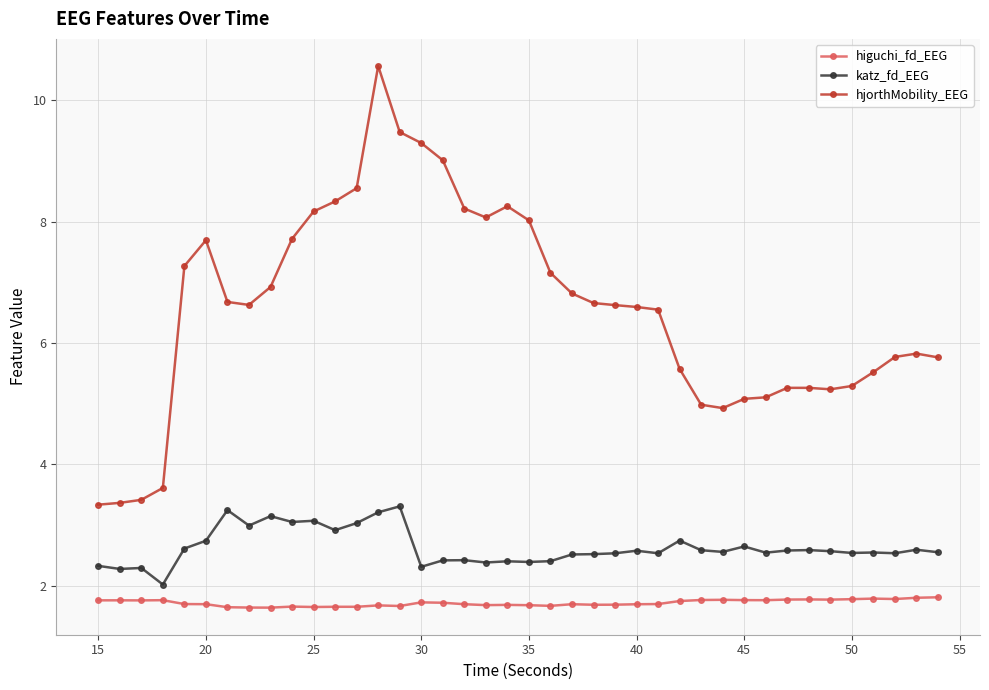

What is the value of the hjorthMobility_EEG point at the 28th from the left?

5.6